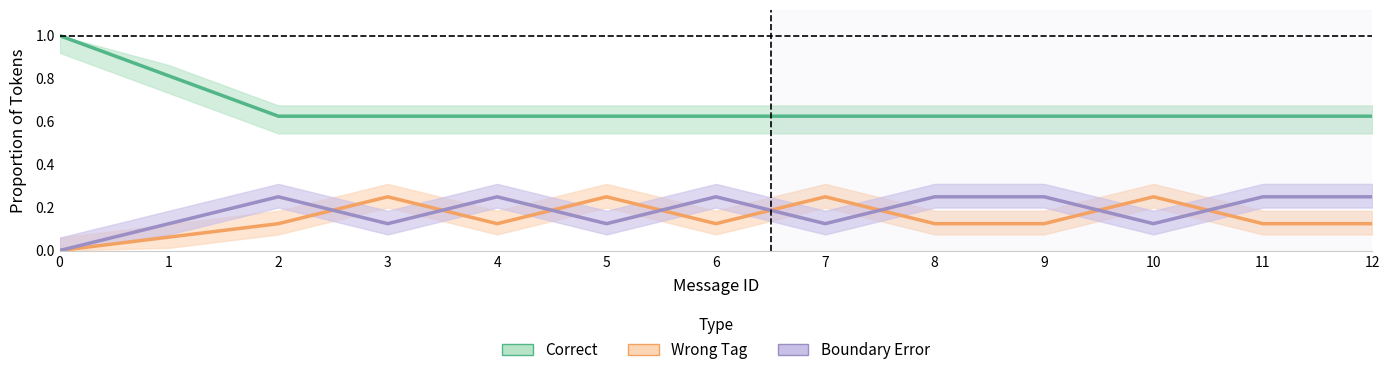

True or false: Boundary Error and Correct cross at least once.

False